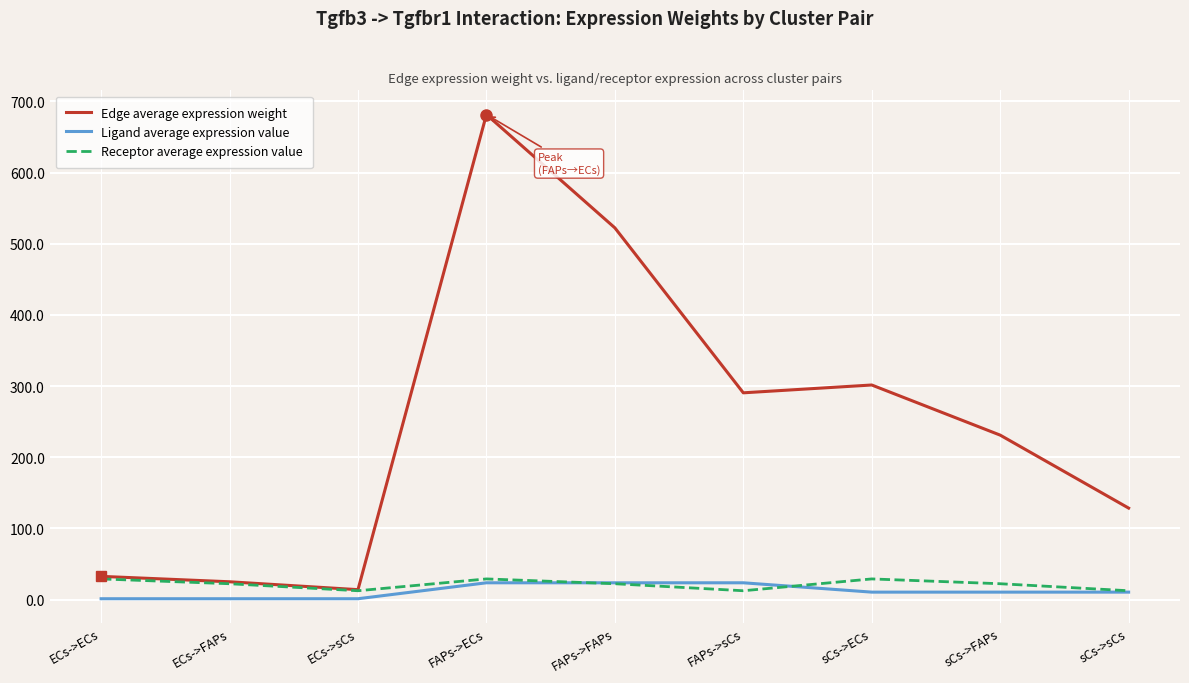

Which series has the largest total across all categories?

Edge average expression weight